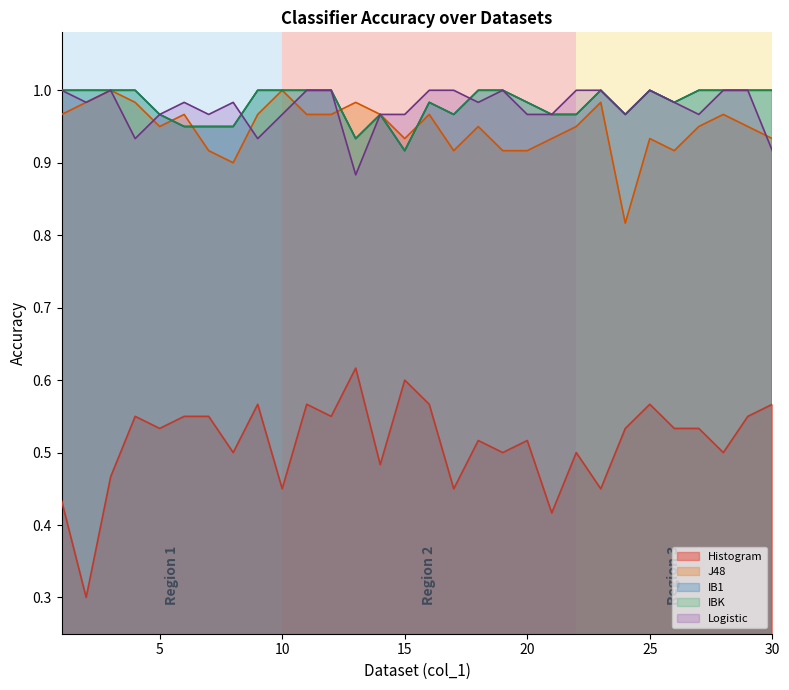

What is the total value across all series at 24?

4.2